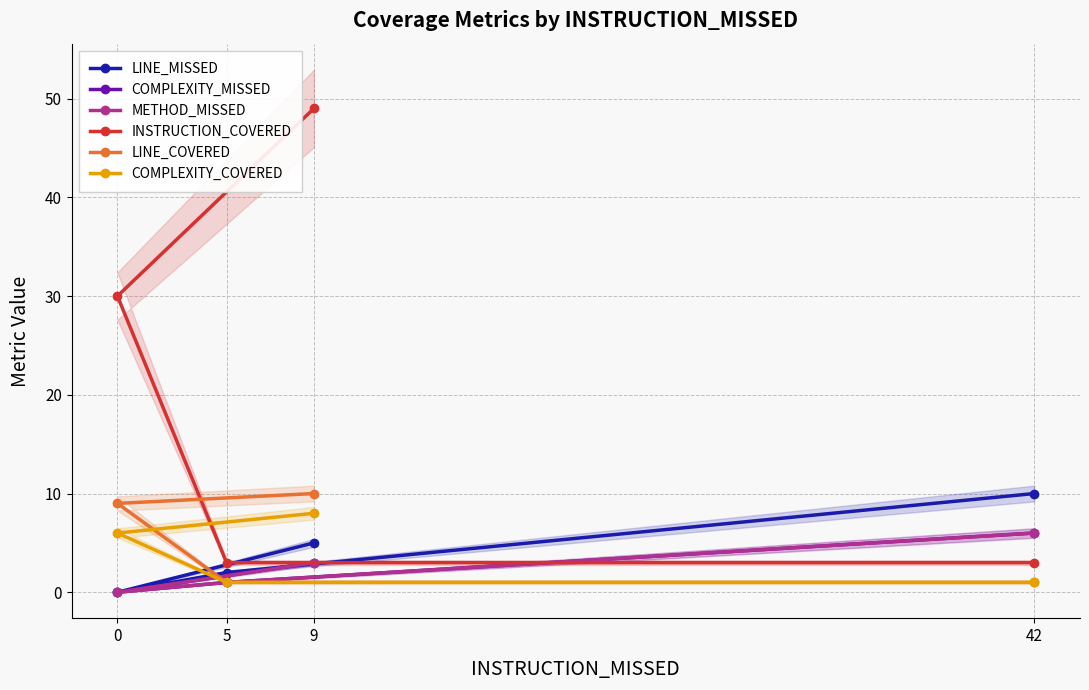

Between 42 and 5, which is larger?

42